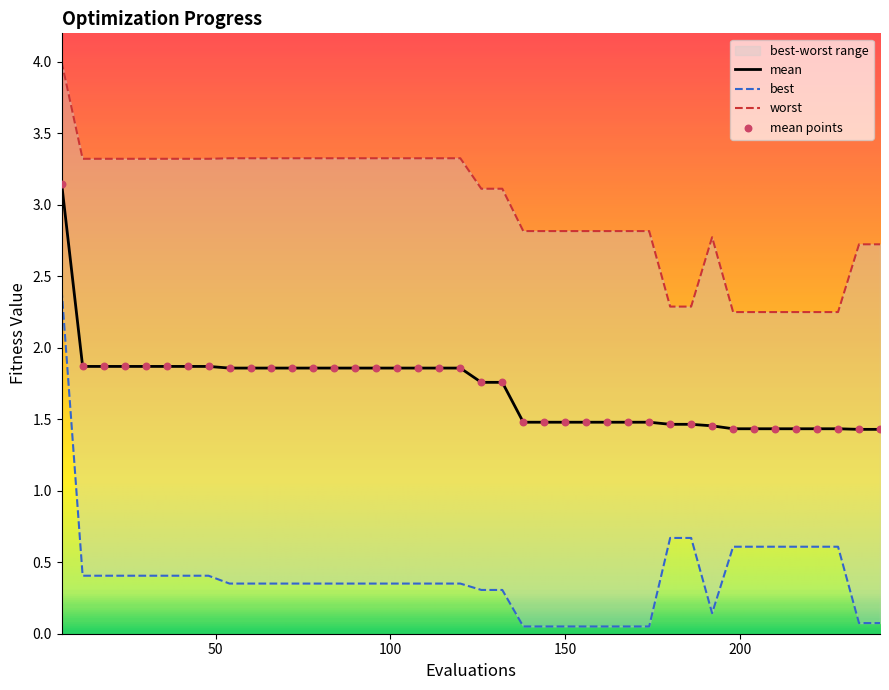

What is the lowest value of the mean series?

1.4